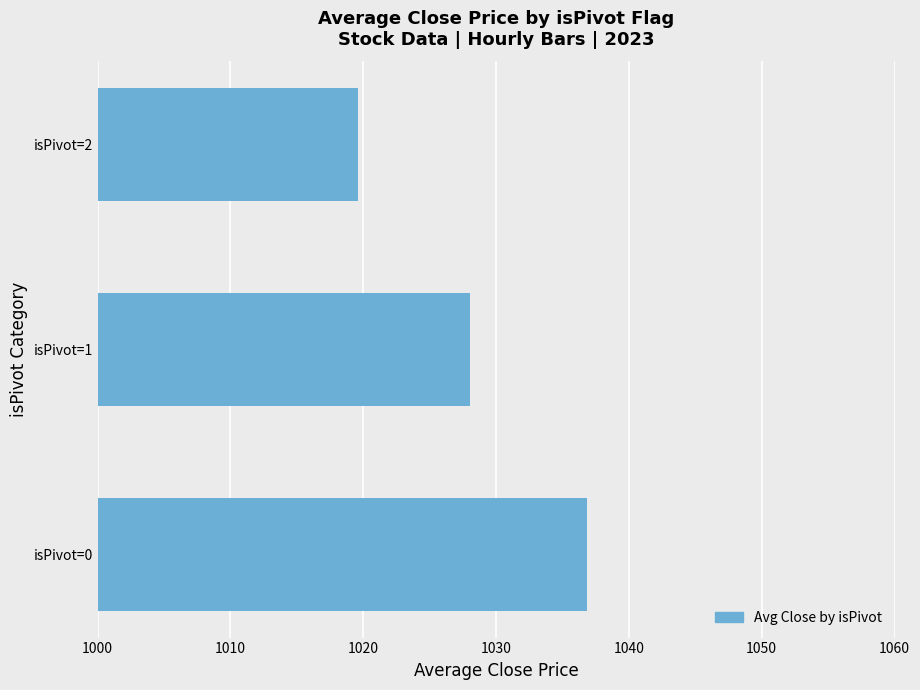

Rank the categories by value from highest to lowest.

isPivot=0, isPivot=1, isPivot=2